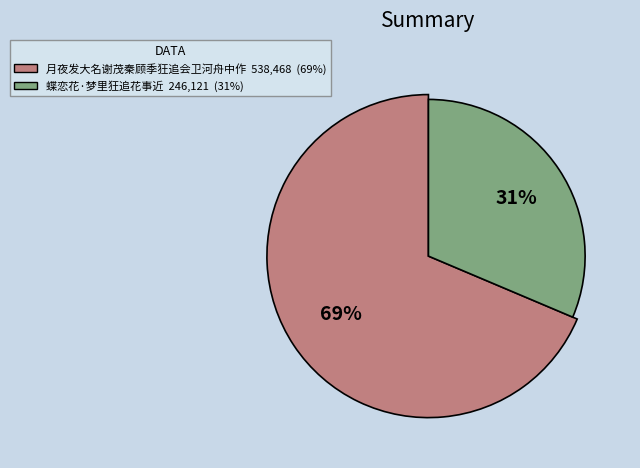

Which slice is the smallest?

蝶恋花·梦里狂追花事近